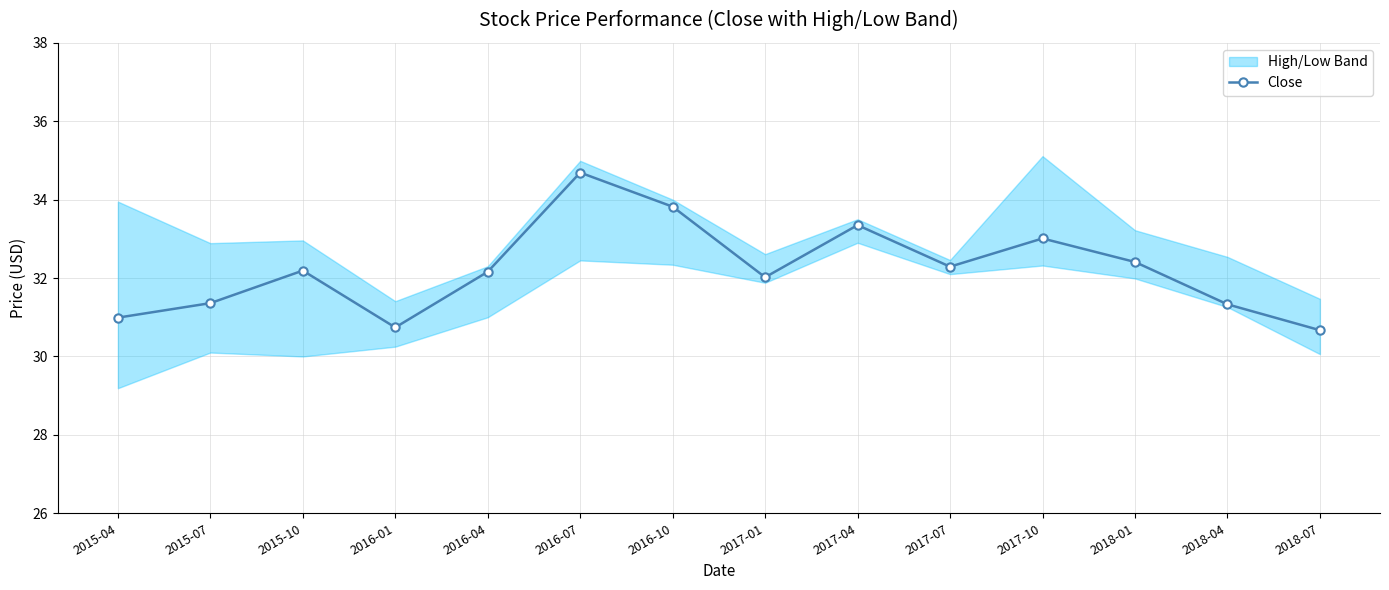

Which category has the lowest value across all series?

2018-07